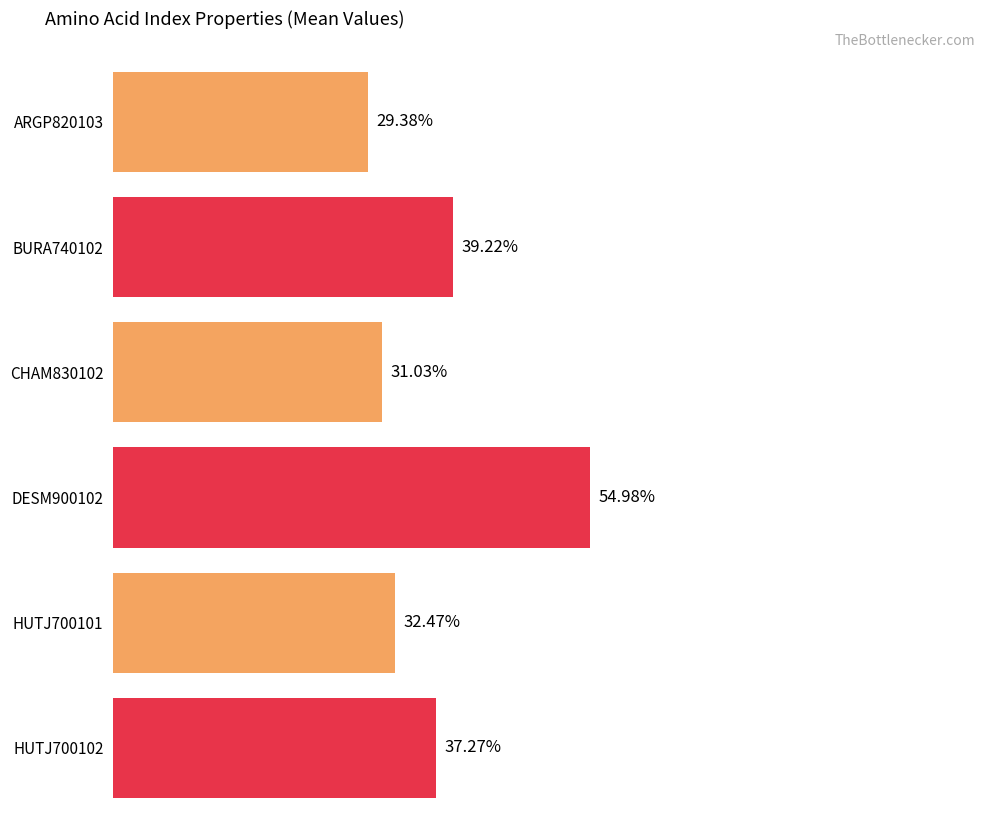

What are all the series names shown in the legend?

ARGP820103, BURA740102, CHAM830102, DESM900102, HUTJ700101, HUTJ700102